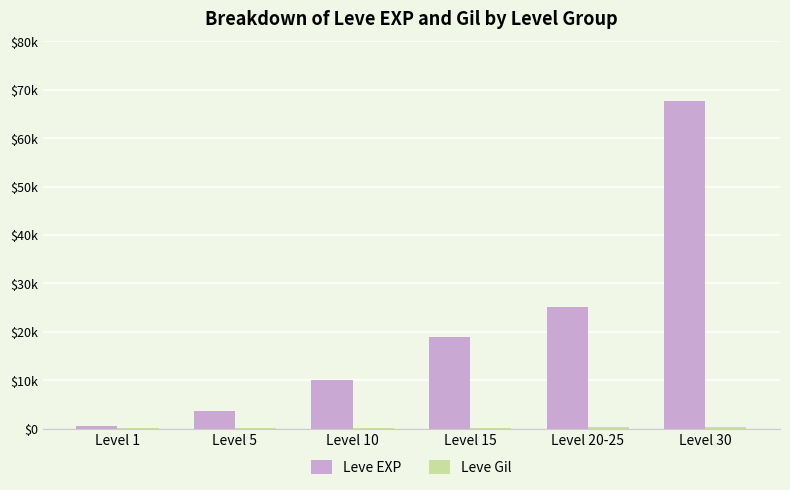

Which series changed the most between Level 5 and Level 10?

Leve EXP